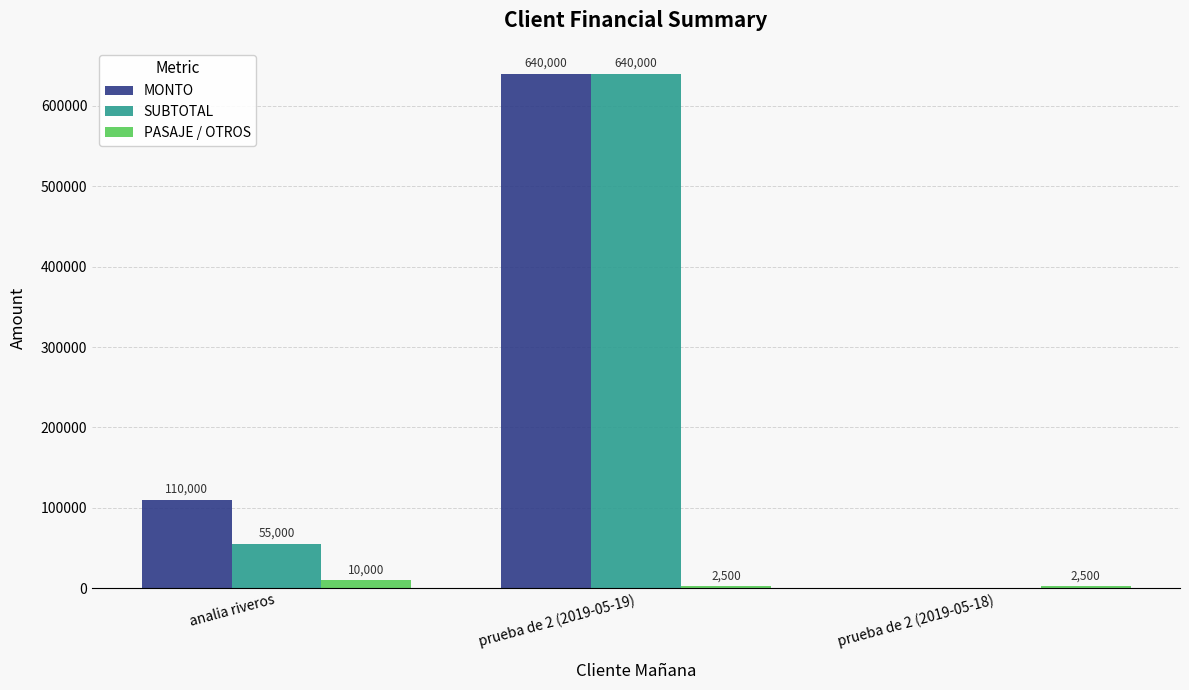

At which category is the sum across all series the highest?

prueba de 2 (2019-05-19)